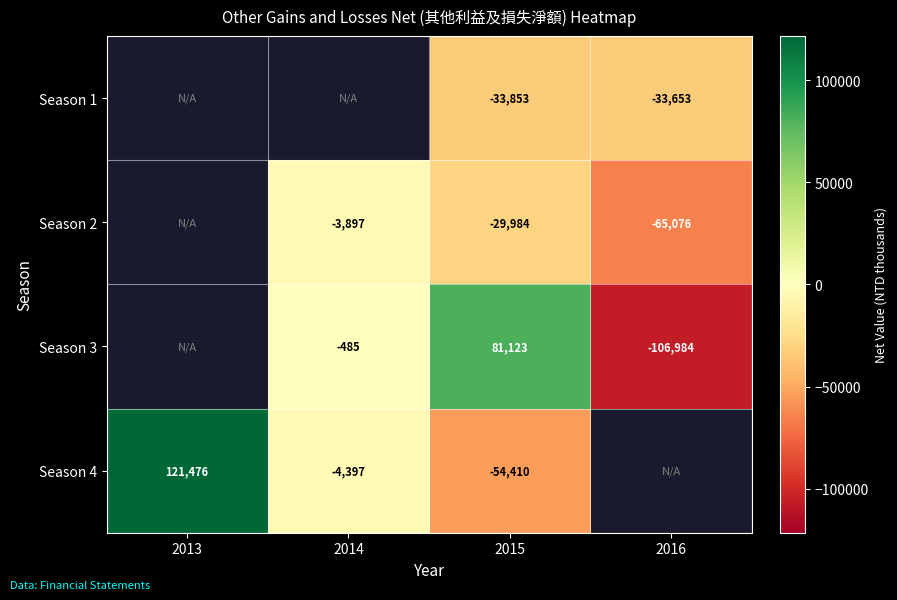

True or false: Season 1 has a value of -9646 at 2015.

False